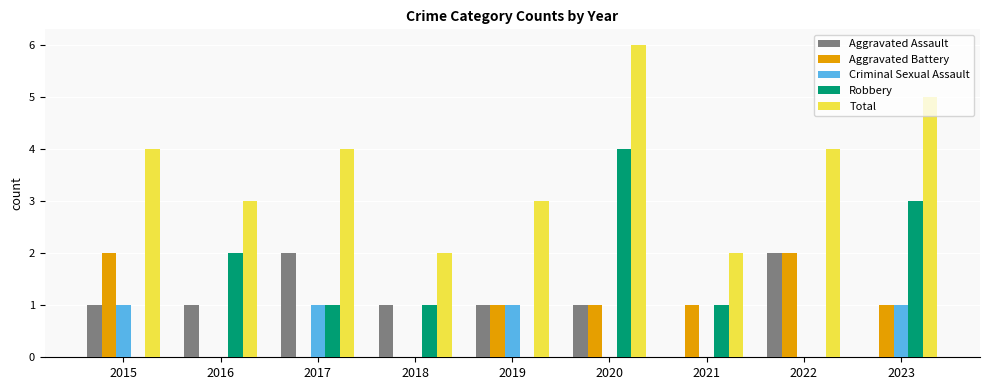

The Aggravated Battery series shows 1 at 2020. True or false?

True